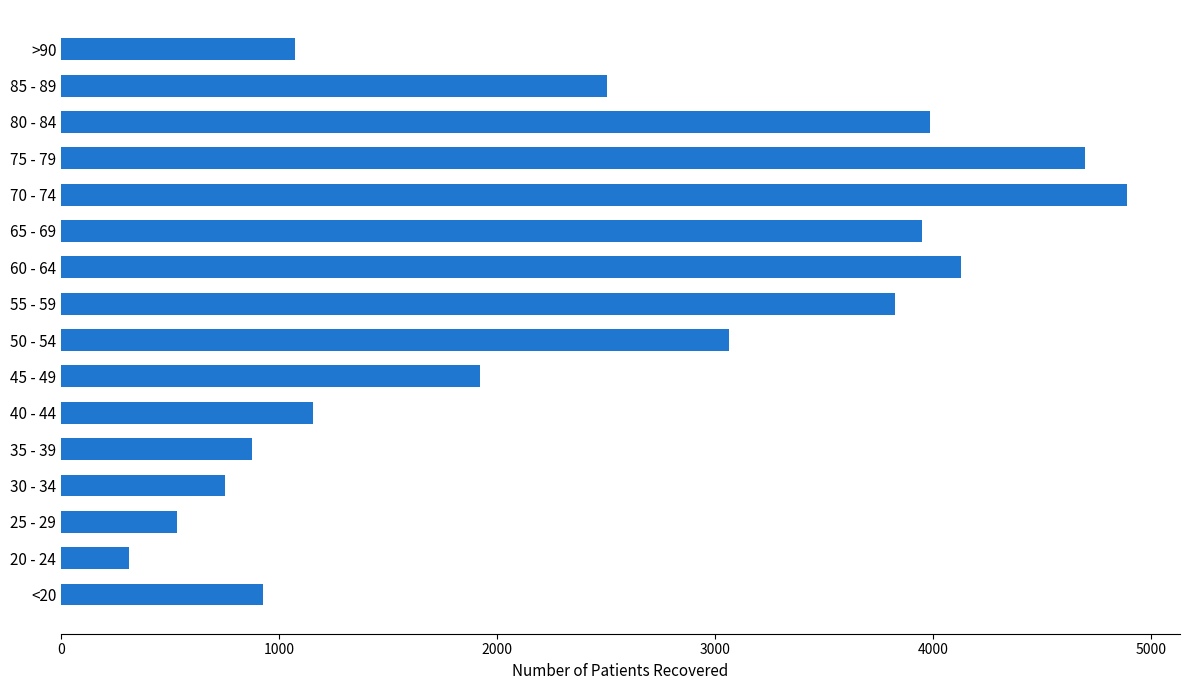

Reading top to bottom, list all the values displayed in this chart.

>90=1073	85 - 89=2506	80 - 84=3986	75 - 79=4696	70 - 74=4888	65 - 69=3949	60 - 64=4130	55 - 59=3827	50 - 54=3063	45 - 49=1920	40 - 44=1153	35 - 39=877	30 - 34=751	25 - 29=533	20 - 24=310	<20=925